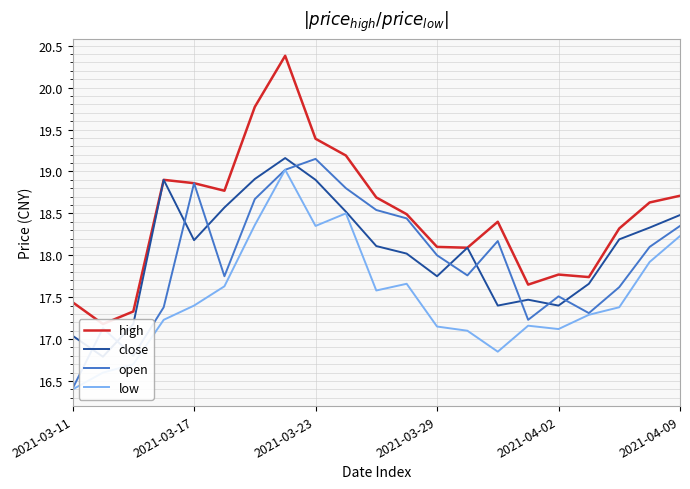

What is the difference between the maximum and minimum values in the low series?

2.6